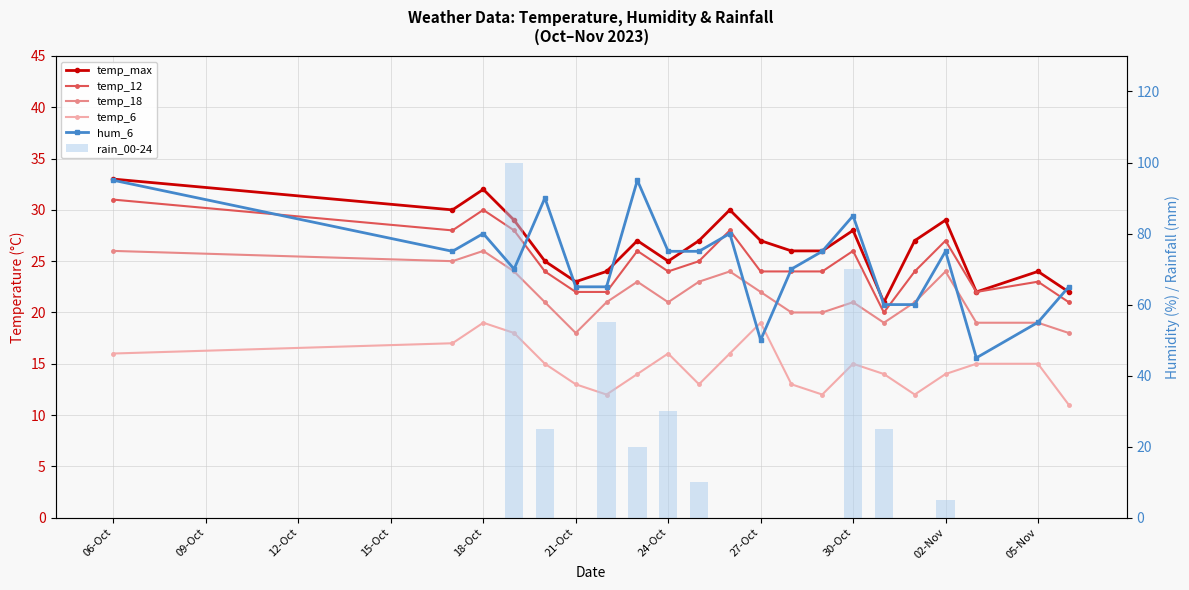

How many categories are shown in the chart?

21